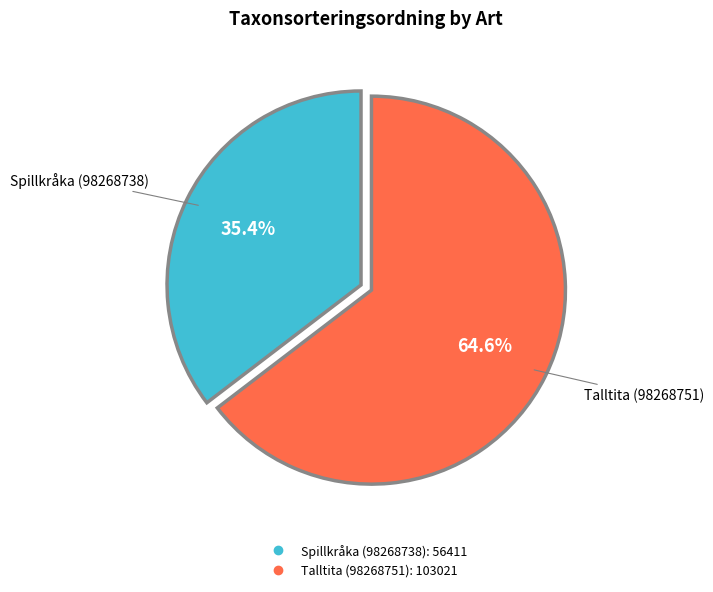

How much of the chart is everything except Talltita (98268751)?

35.4%